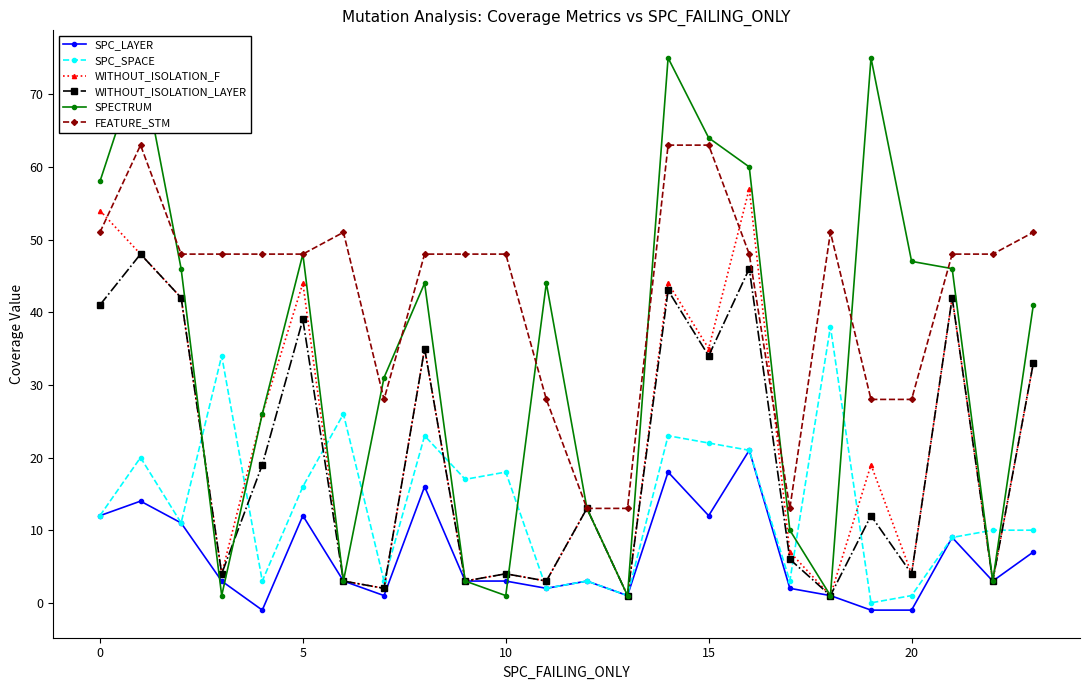

What is the average value of the SPC_SPACE series?

14